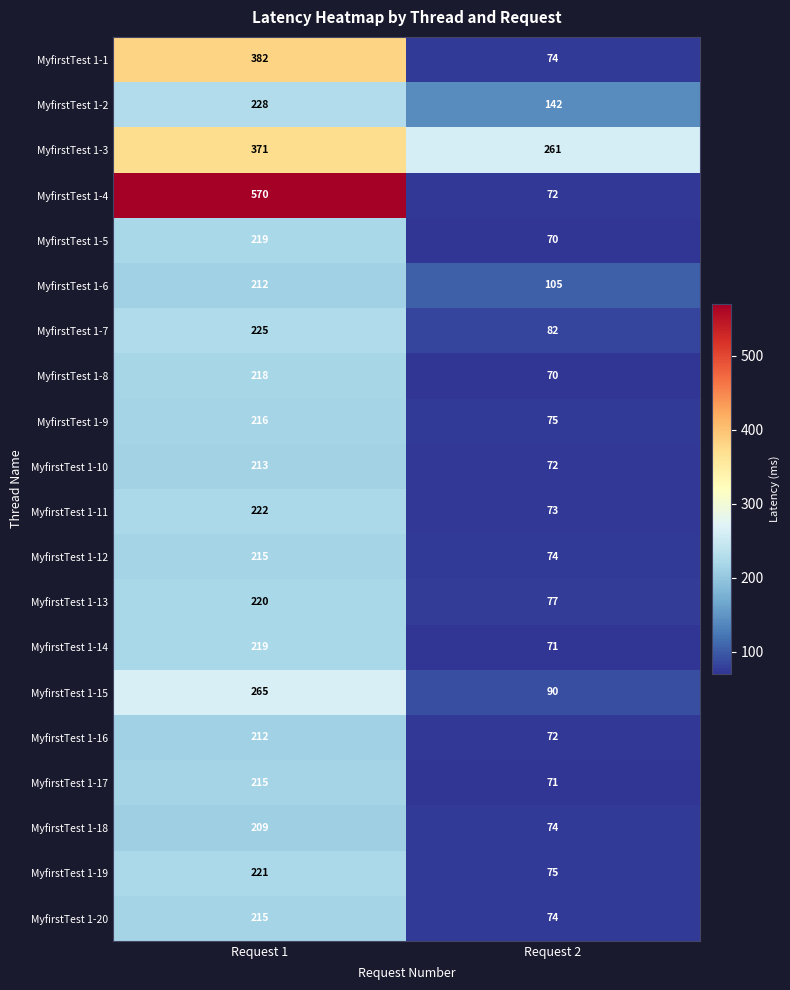

What is the spread (max minus min) of values at Request 1?

361